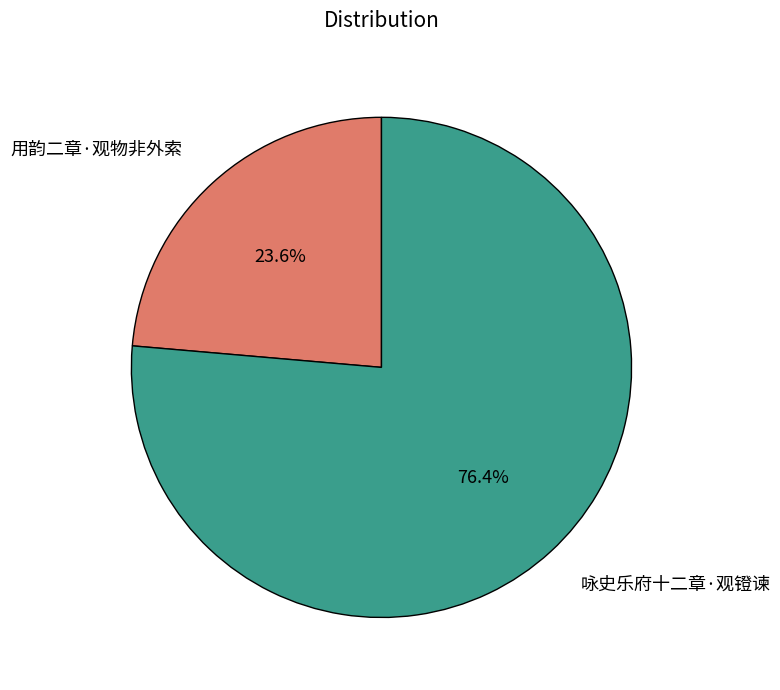

Rank the categories by value from highest to lowest.

咏史乐府十二章·观镫谏, 用韵二章·观物非外索